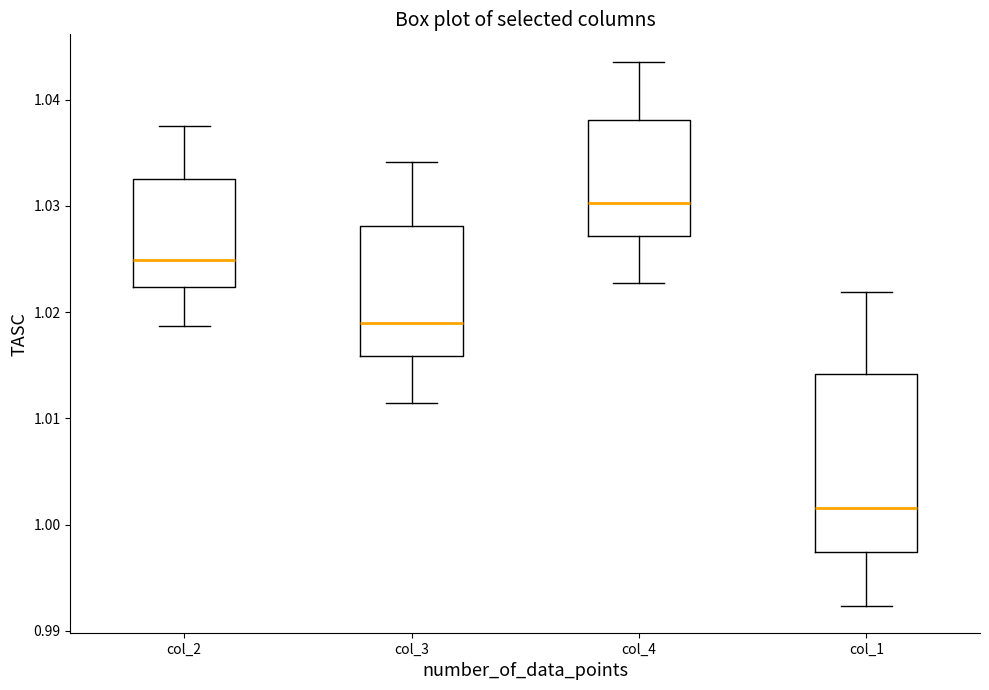

Where is the upper edge of the box for col_3 on the y-axis? The values are not printed on the chart, so give them approximately, as read against the axis.

1.028